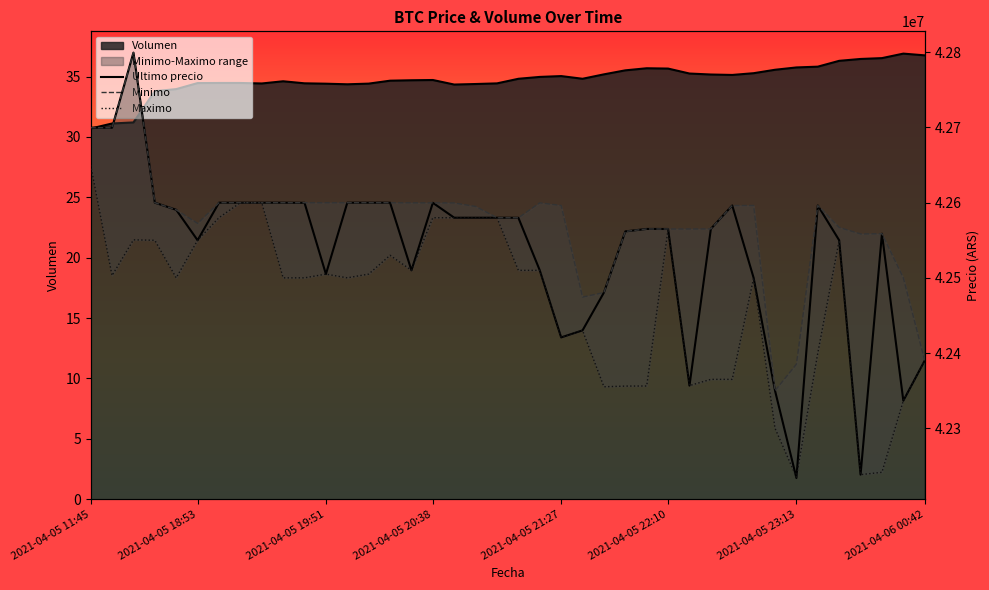

Is the value of Volumen at 2021-04-05 21:27 greater than the value of Ultimo precio at 2021-04-05 18:53?

No